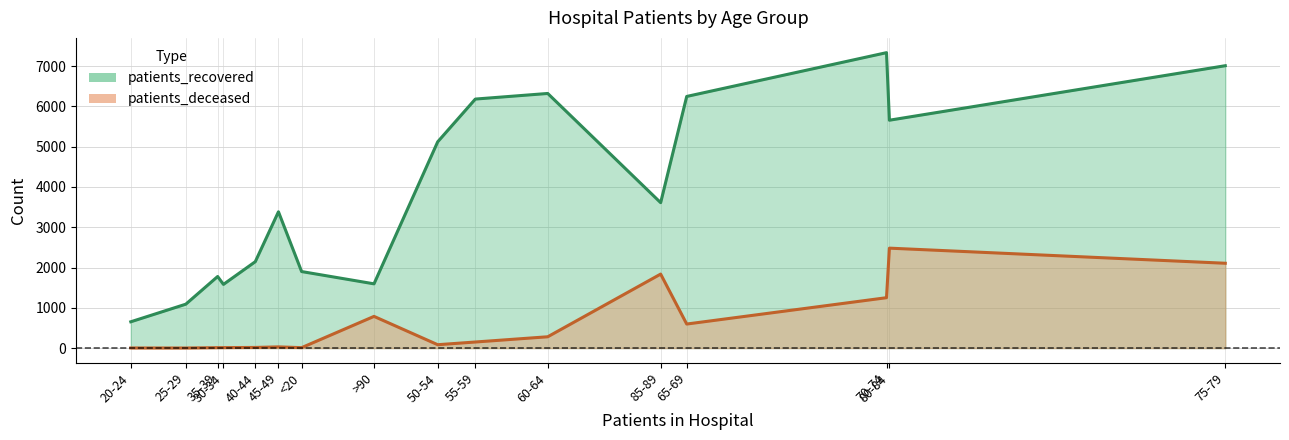

What are all the series names shown in the legend?

patients_recovered, patients_deceased